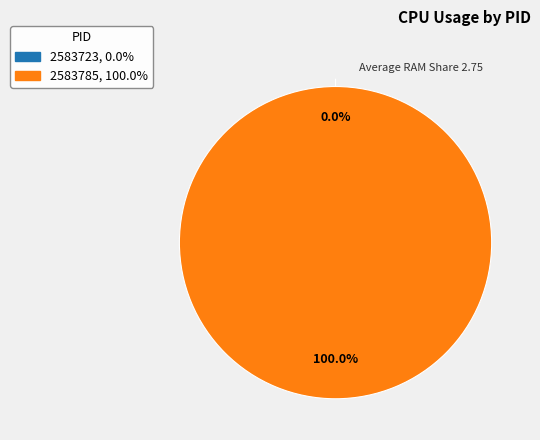

True or false: 2583785 accounts for 99% of the total.

False